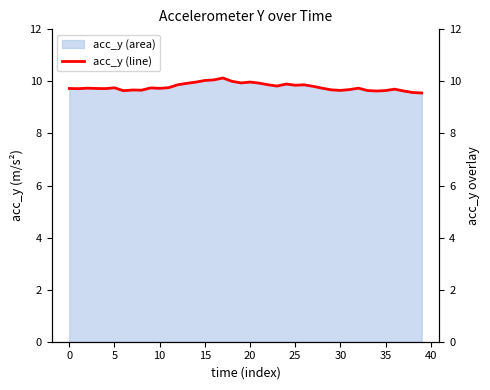

What is the difference between the values at 26 and 16?

0.2